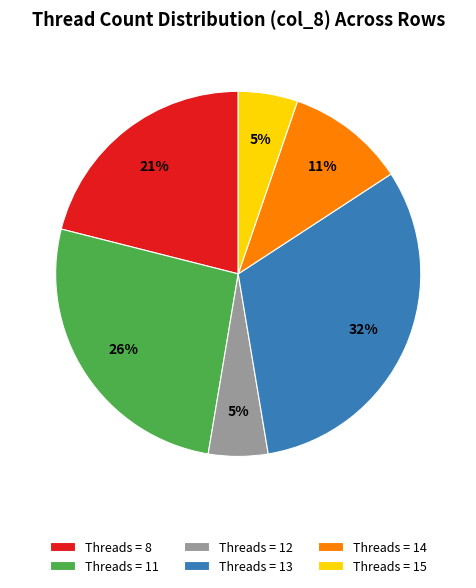

Is there any slice that represents more than half of the pie?

No